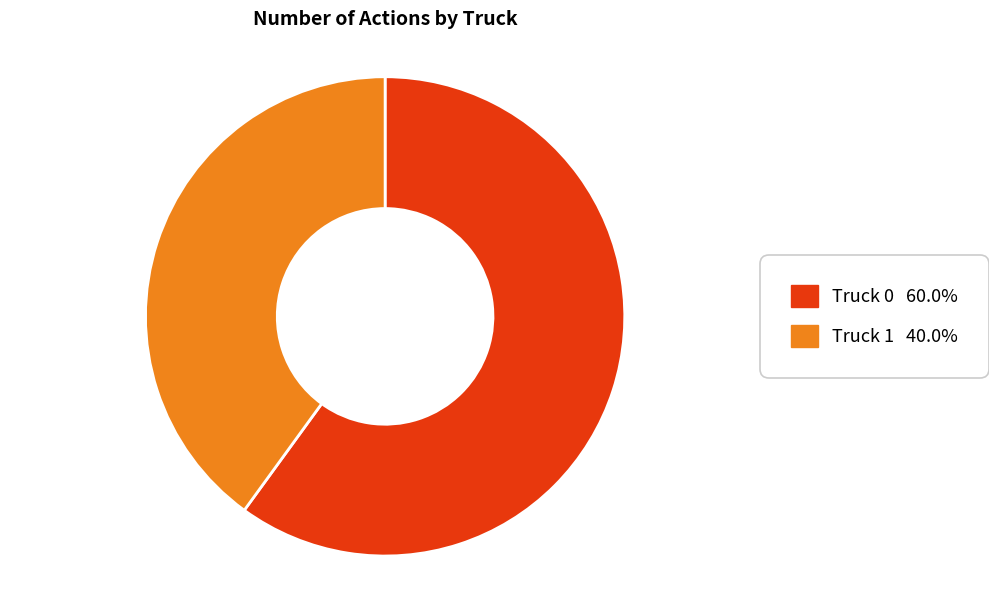

Combined, do Truck 1 and Truck 0 account for over 50%?

Yes